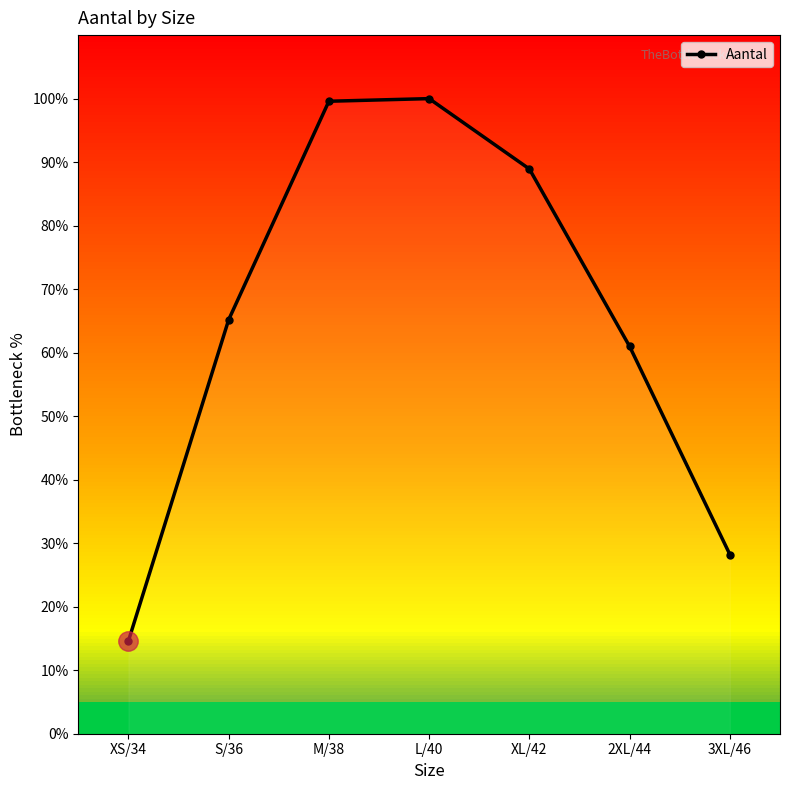

What is the sum of all values?

457.5